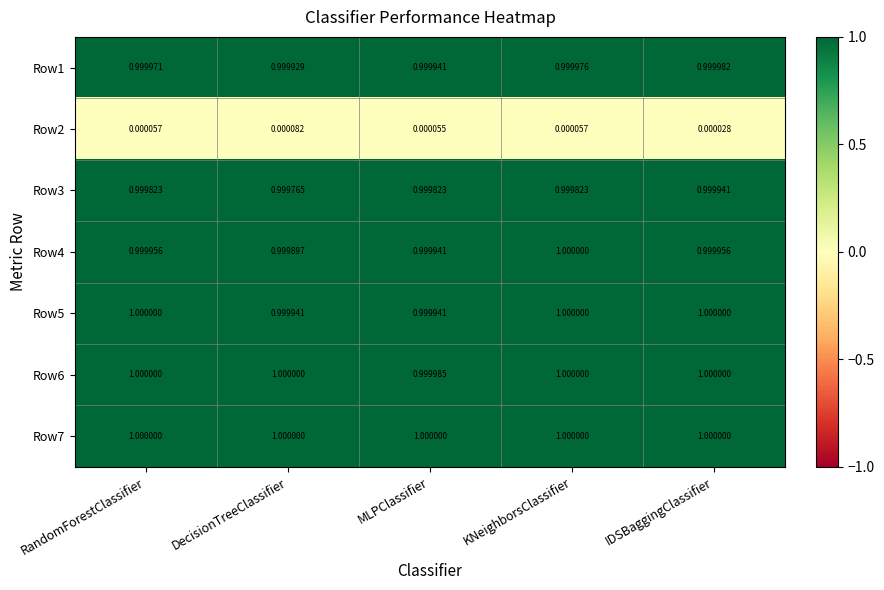

At which label is Row2 closest to 0?

IDSBaggingClassifier